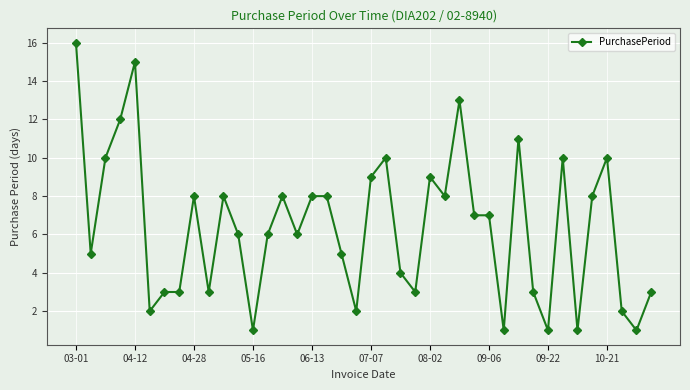

What is the maximum value shown in the chart?

16